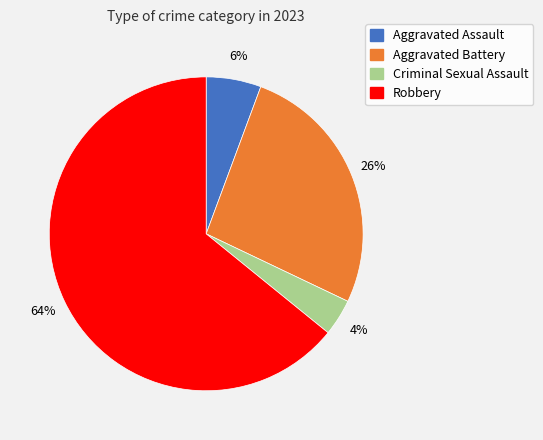

Between Aggravated Assault and Robbery, which is larger?

Robbery